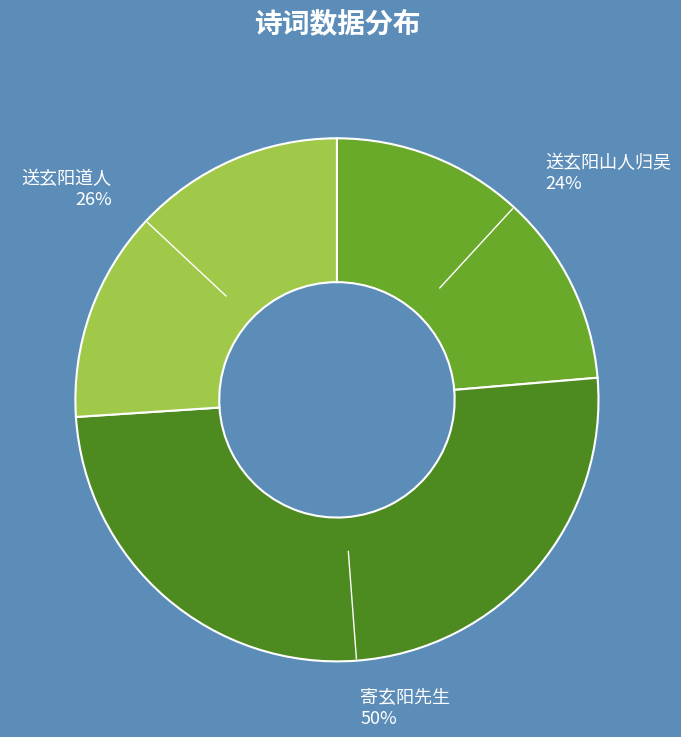

What is the majority slice?

寄玄阳先生